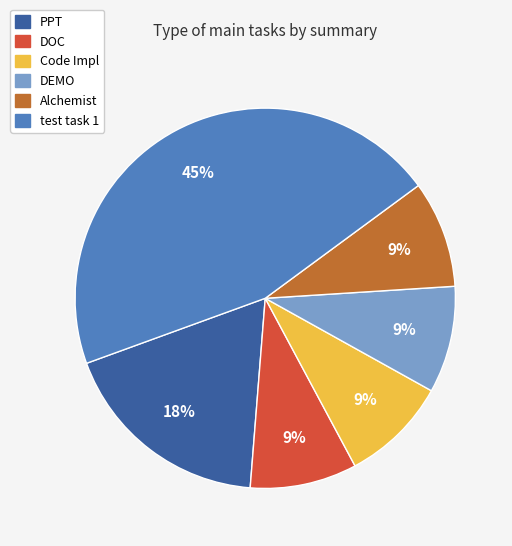

To the nearest percent, what is the combined percentage of DEMO and PPT?

27%